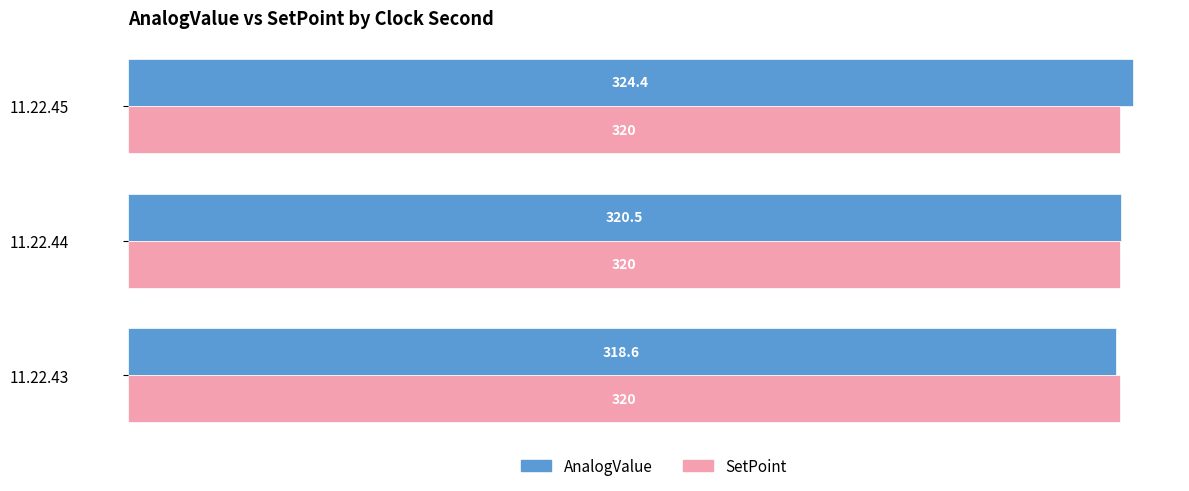

Is the value of AnalogValue at 11.22.43 greater than the value of SetPoint at 11.22.44?

No